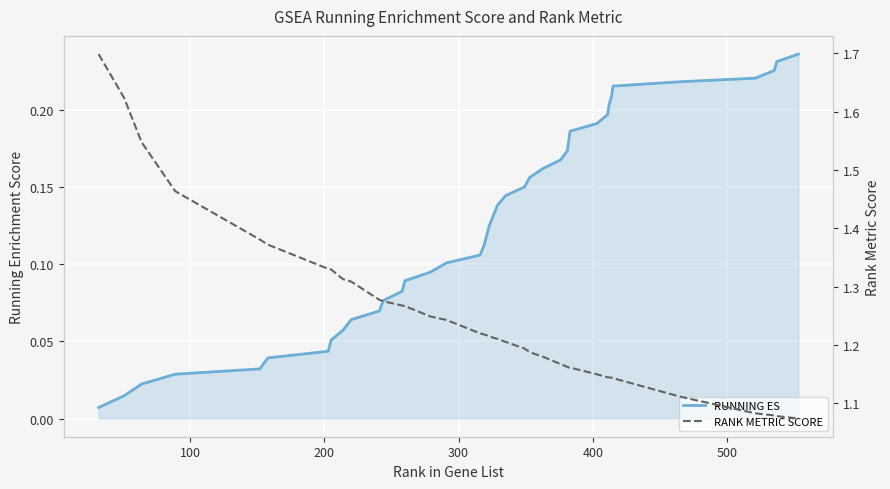

What is the value of the RANK METRIC SCORE point at the 3rd from the left?

1.5